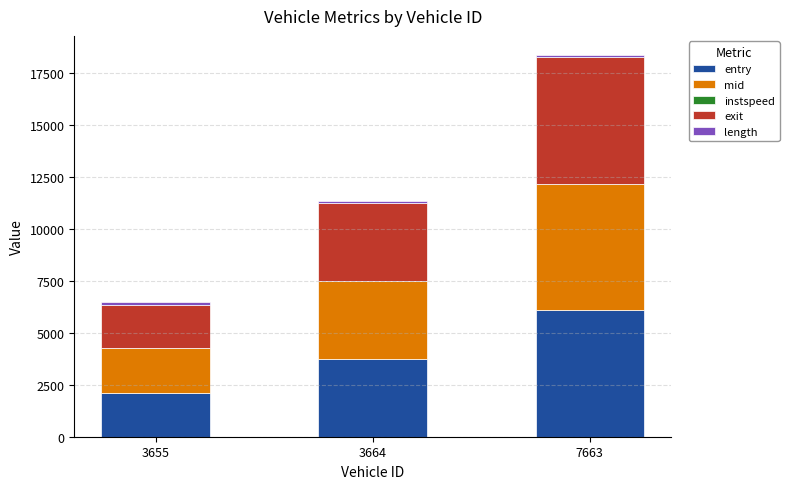

At which category is the sum across all series the highest?

7663